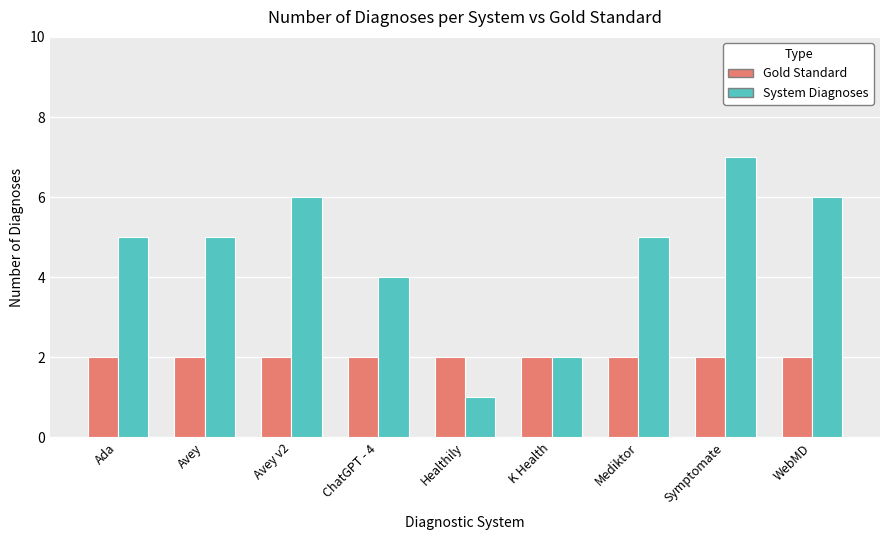

What is the total value across all series at Healthily?

3